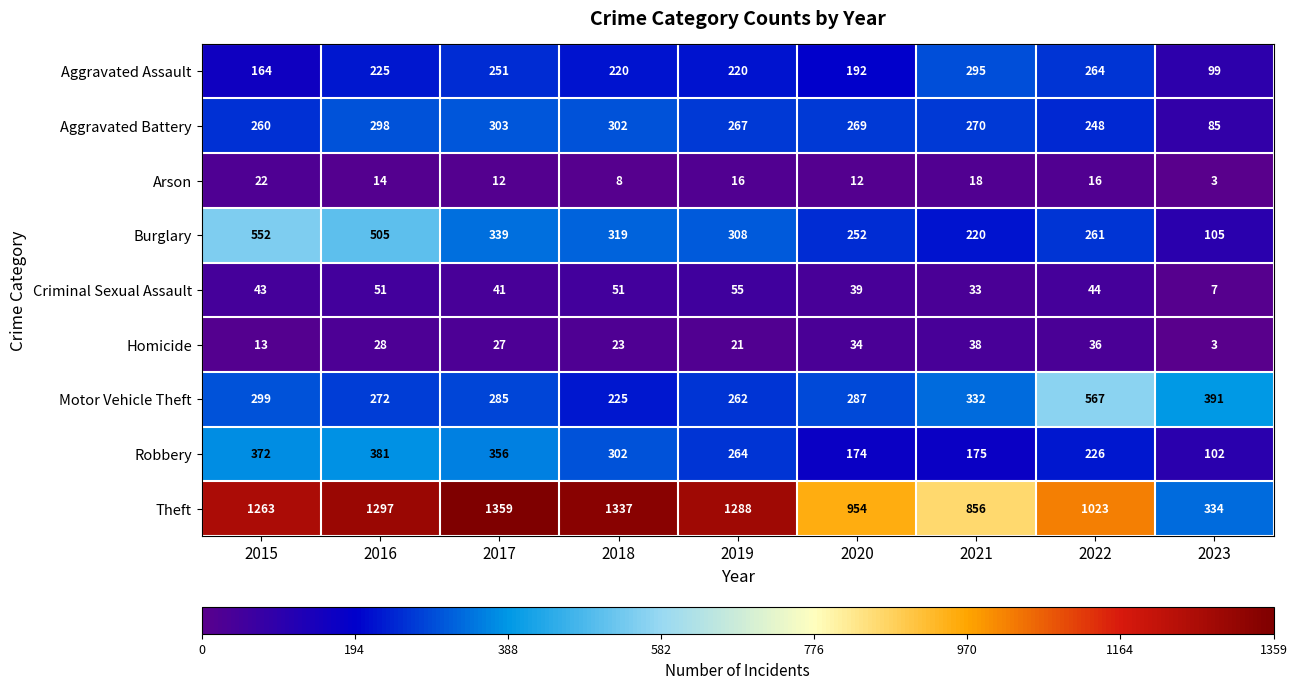

Between 2018 and 2019, which series saw the biggest shift?

Theft